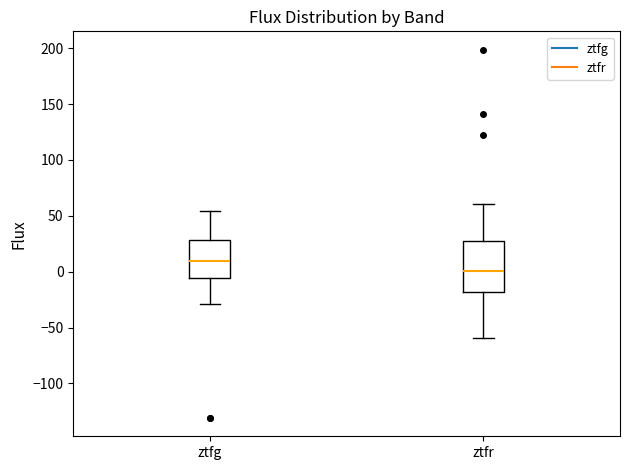

Which box is the tallest, from its lower edge to its upper edge?

ztfr